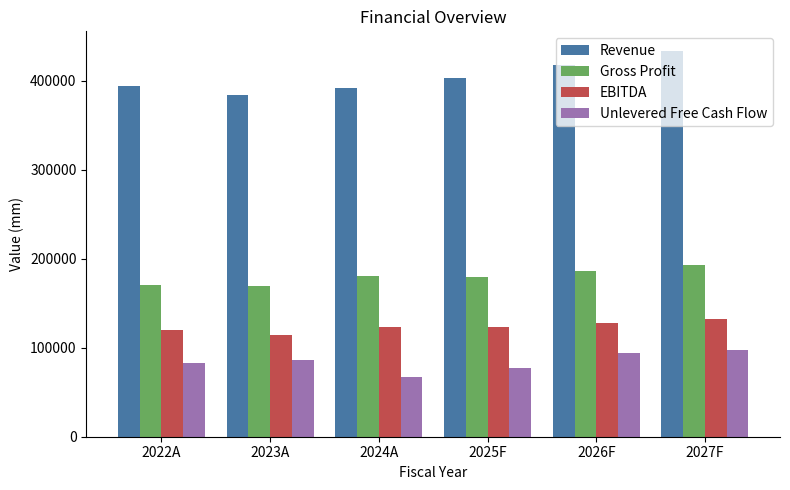

Which series has the widest spread of values?

Revenue